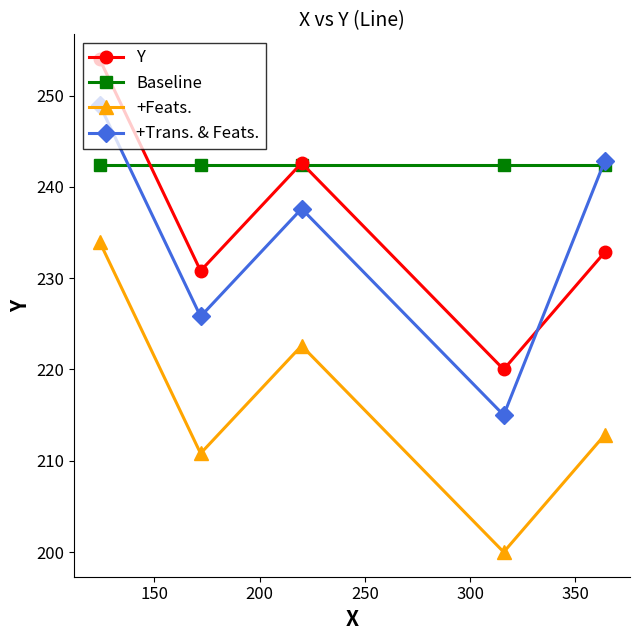

What is the value of the Y point at the 1st from the left?

254.0